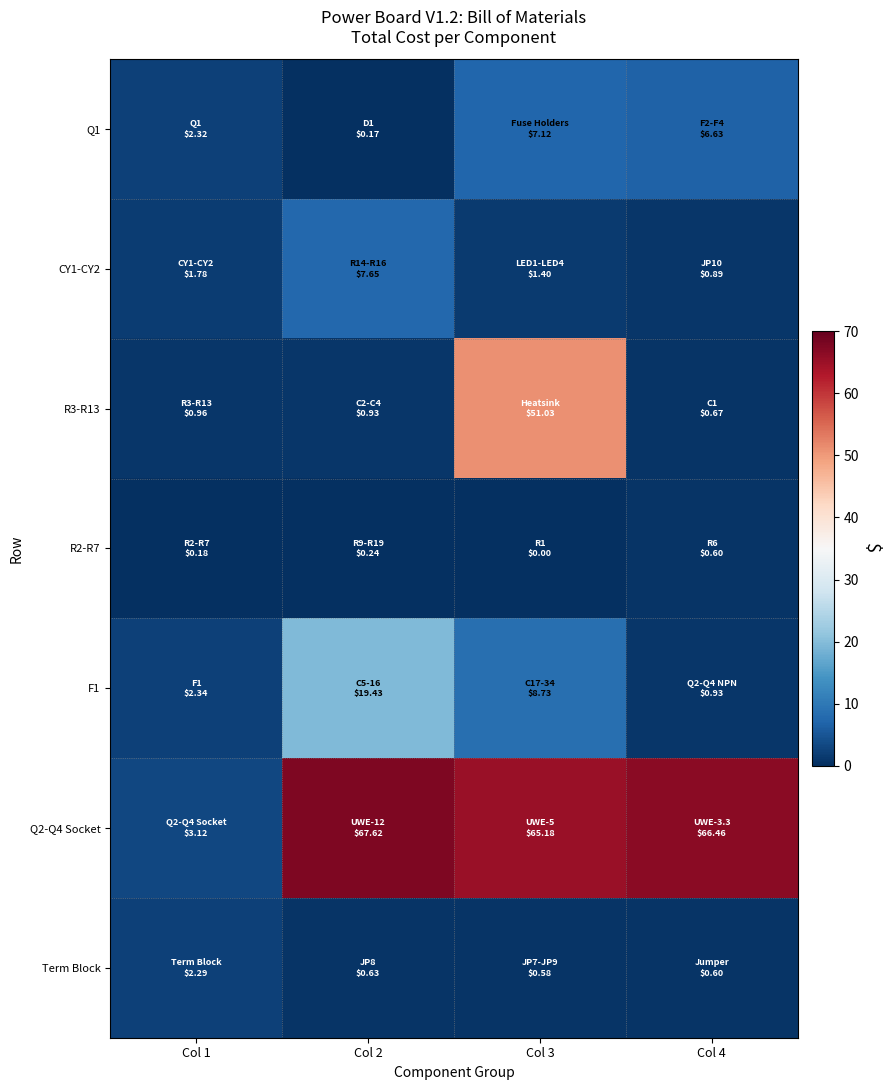

Which label corresponds to the smallest value in the chart?

Col 3